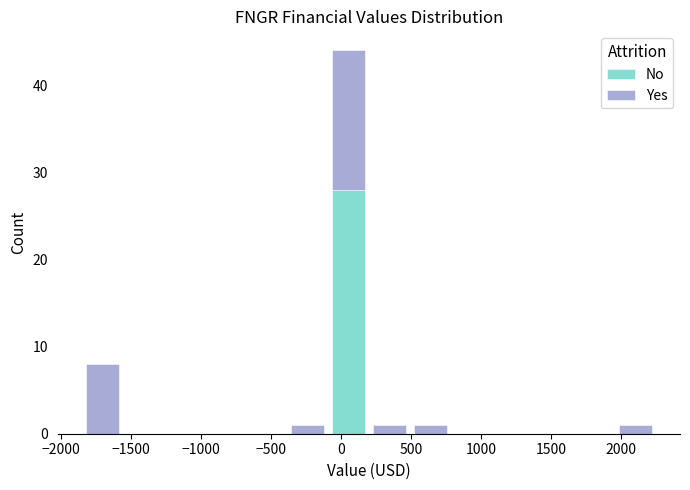

Reading left to right, transcribe this chart: for each stacked bar, give the range it covers on the x-axis and its total height. Neither the bar edges nor the heights are printed on the chart, so give them approximately, as read against the axes.

-1850 to -1550: 8
-1550 to -1250: 0
-1250 to -950: 0
-950 to -700: 0
-700 to -400: 0
-400 to -100: 1
-100 to 200: 44
200 to 500: 1
500 to 800: 1
800 to 1100: 0
1100 to 1350: 0
1350 to 1650: 0
1650 to 1950: 0
1950 to 2250: 1